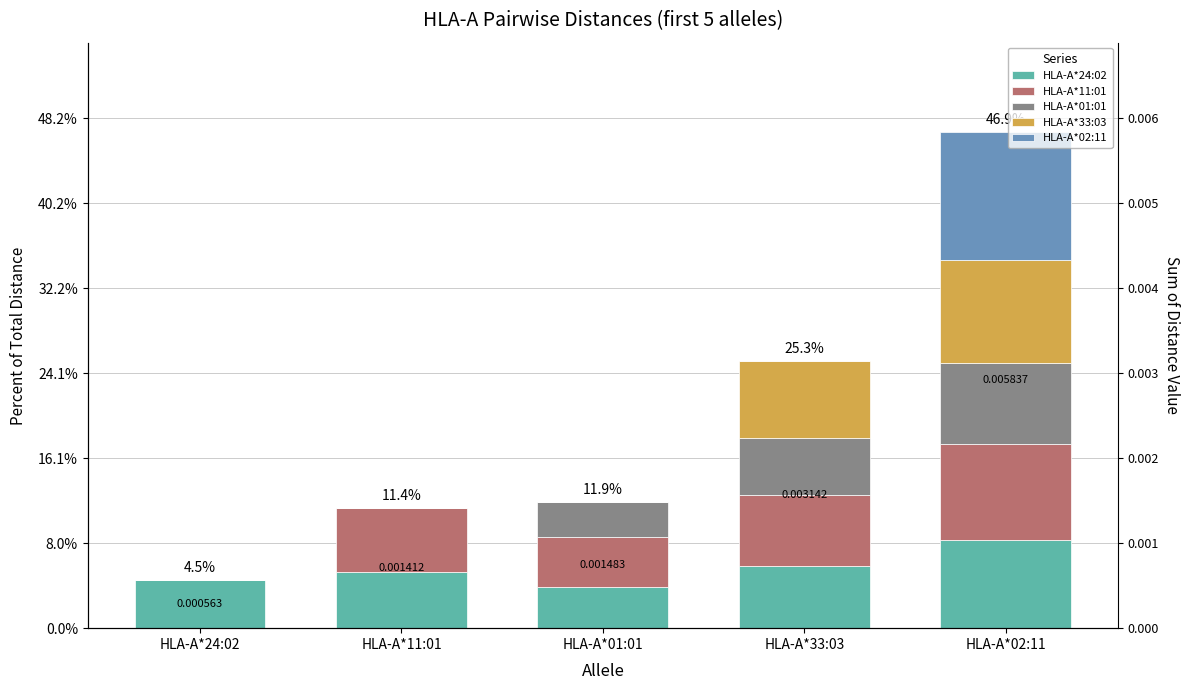

What position from the left is HLA-A*02:11?

5